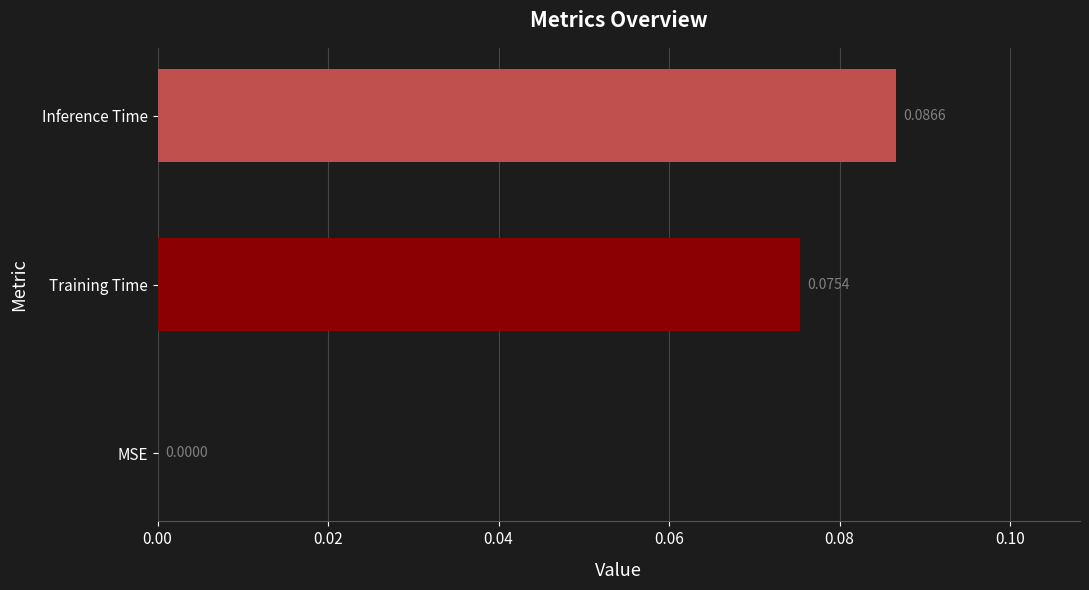

What is the sum of all values?

0.2